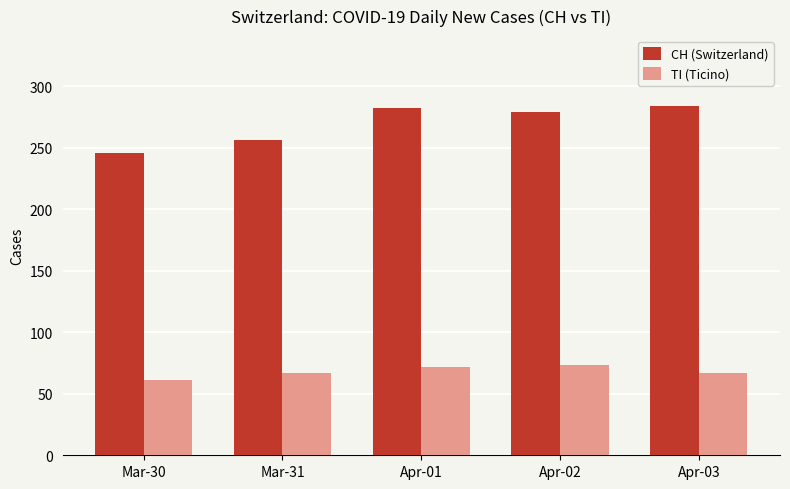

True or false: CH (Switzerland) has a value of 284 at Apr-03.

True